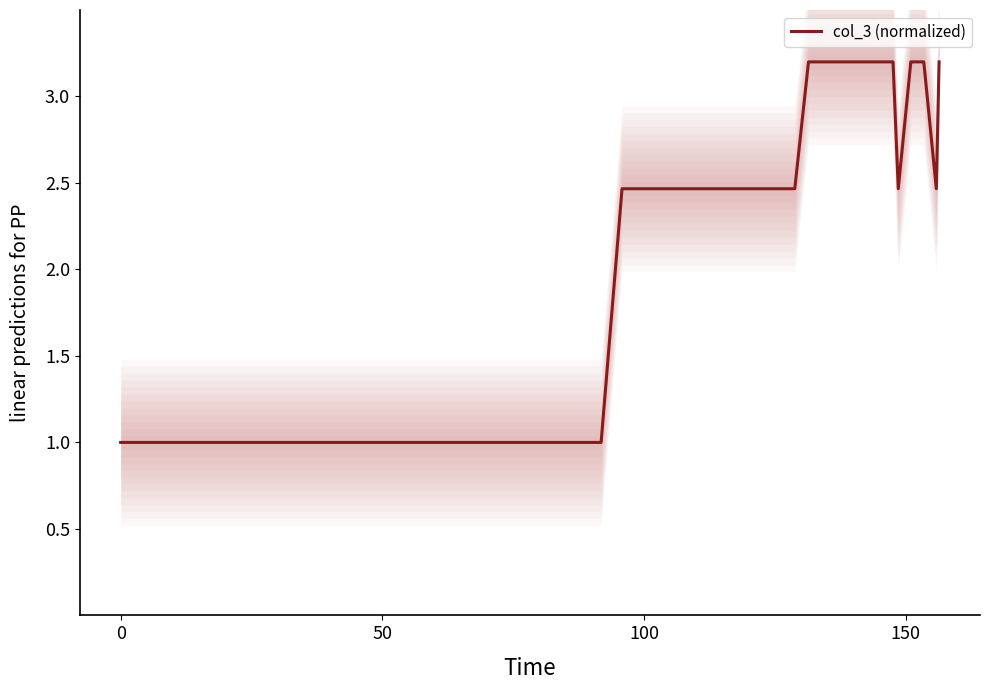

The chart shows a value of 4.5 at 31. True or false?

False